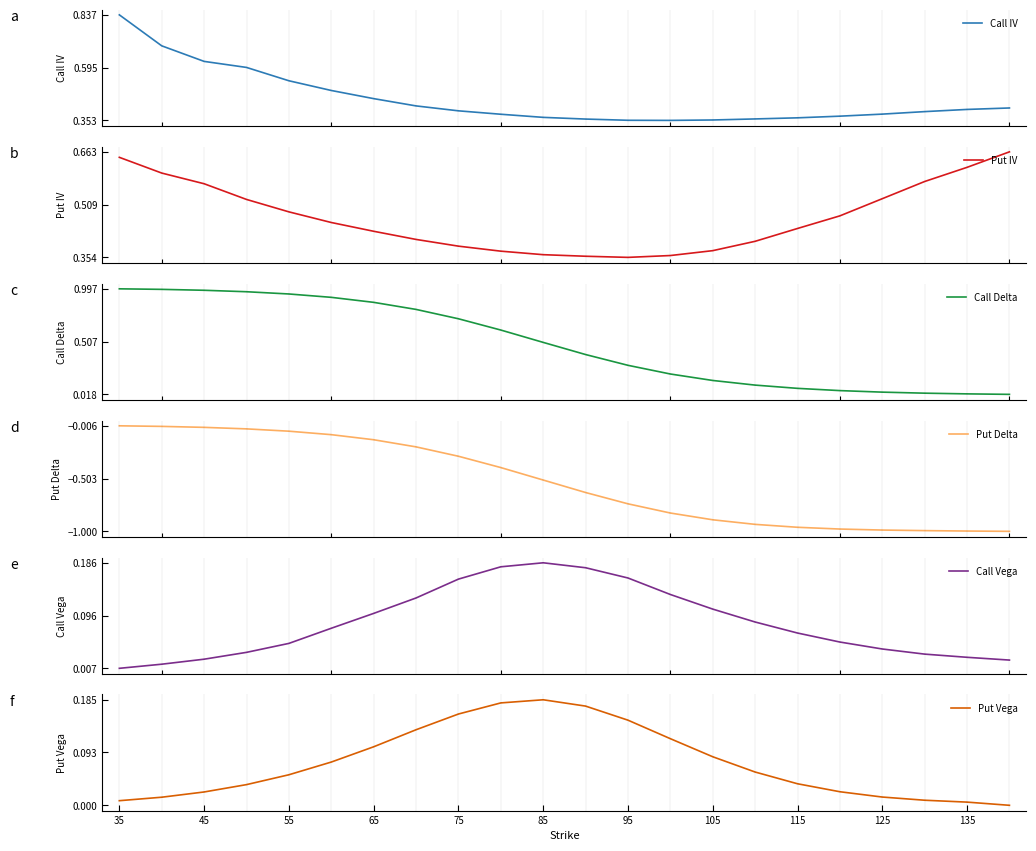

Which category has the highest value in the Put Vega series?

85